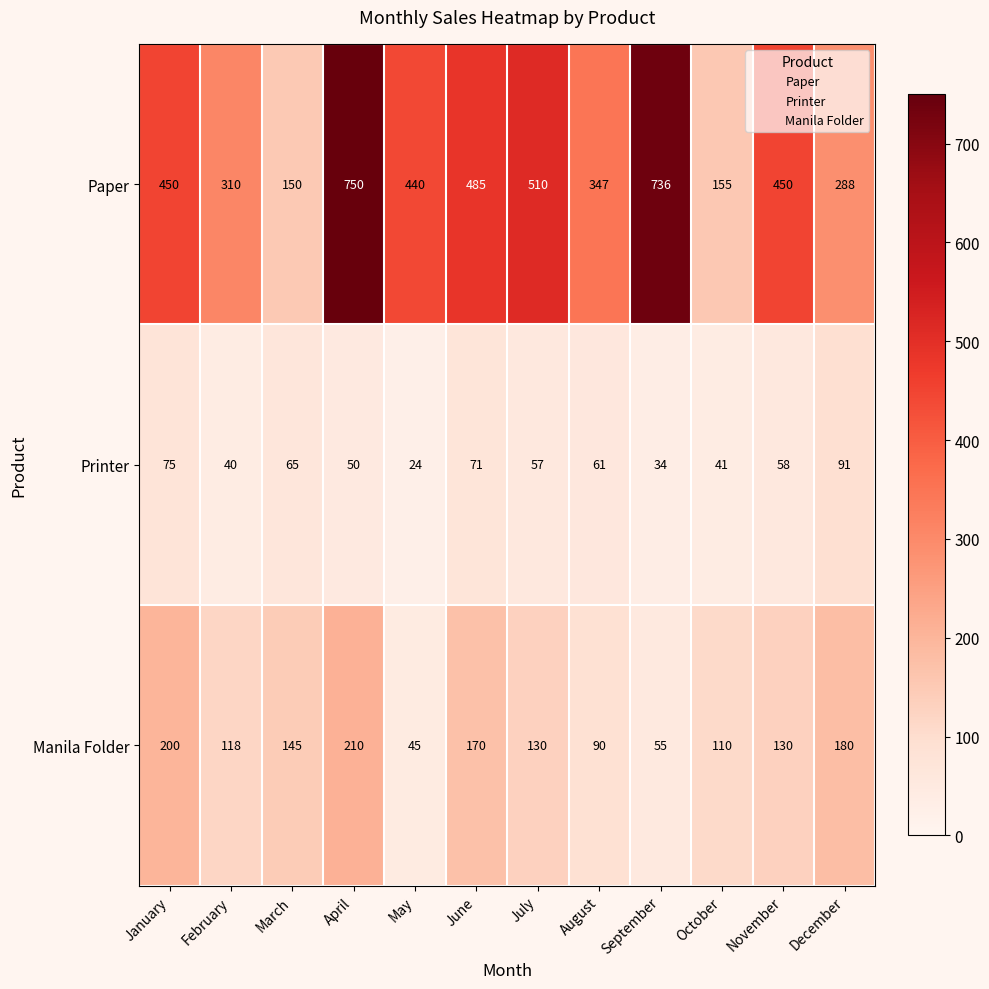

What is the total value across all series at November?

638